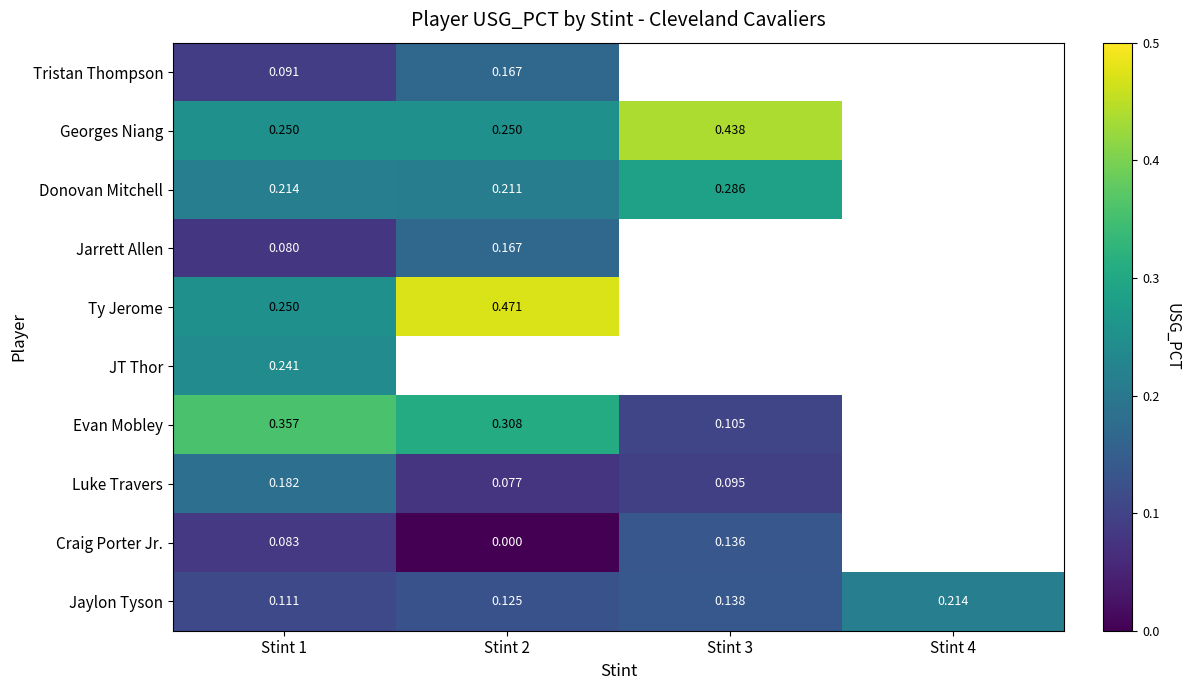

The Georges Niang series shows 0.2 at Stint 2. True or false?

True